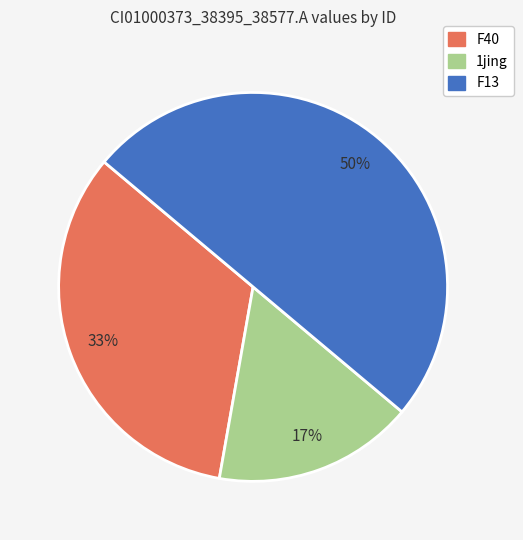

To the nearest percent, what is the average slice percentage?

33%